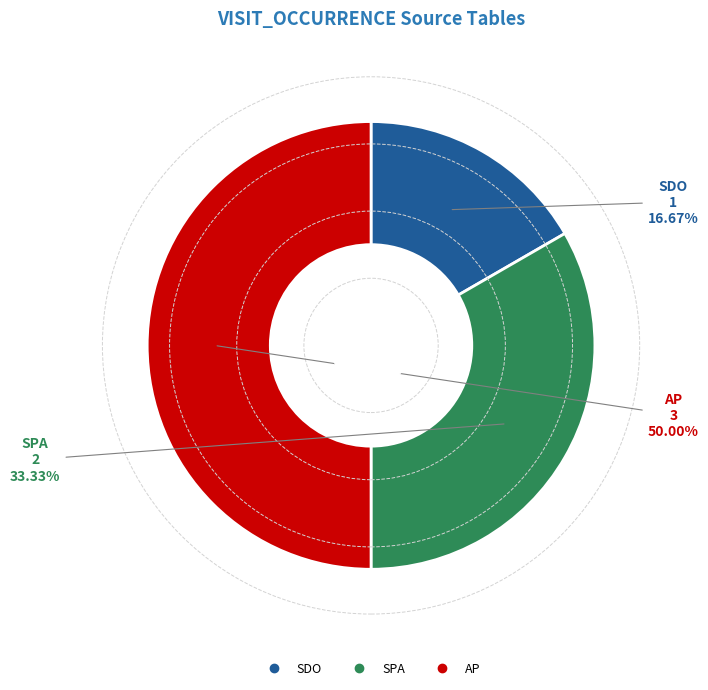

What is the ratio of the value at AP to the value at SDO?

3.0